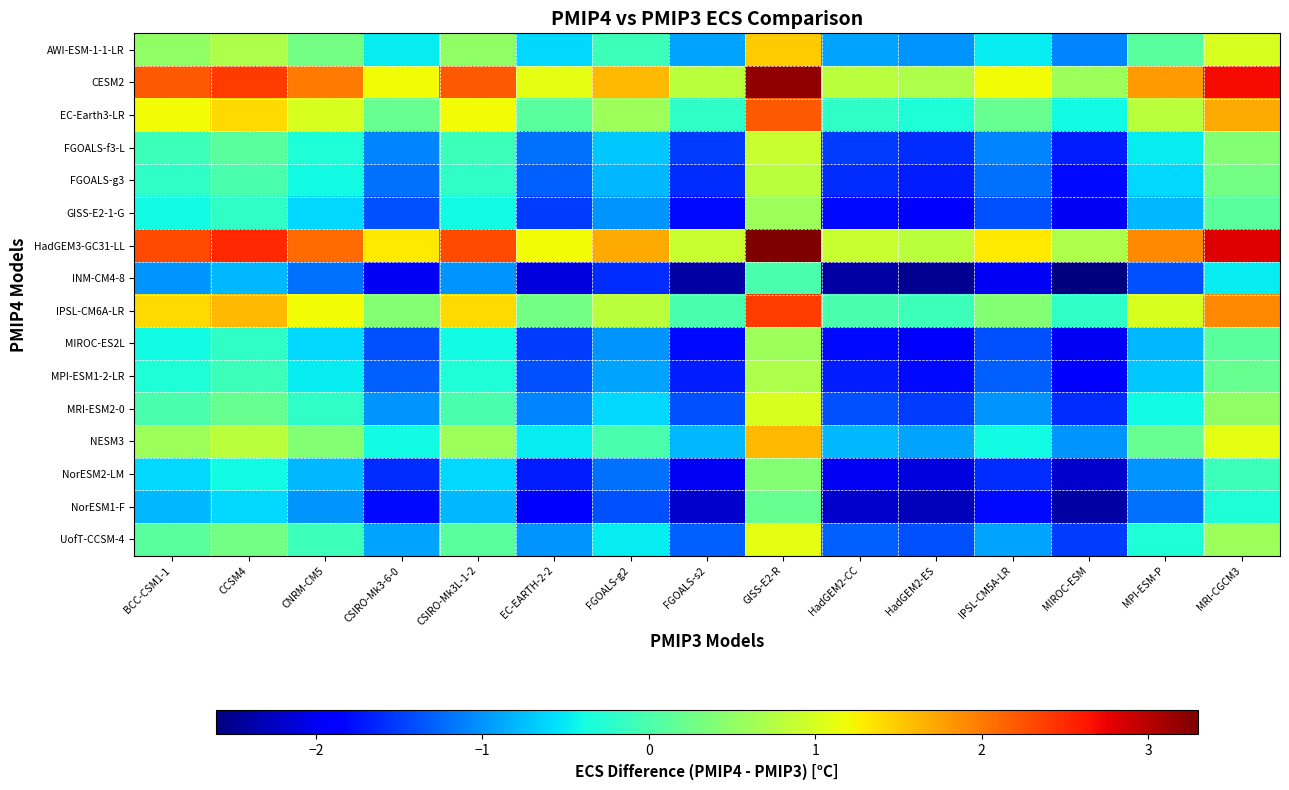

At MIROC-ESM, list the series in order from largest to smallest.

HadGEM3-GC31-LL, CESM2, IPSL-CM6A-LR, EC-Earth3-LR, NESM3, AWI-ESM-1-1-LR, UofT-CCSM-4, MRI-ESM2-0, FGOALS-f3-L, FGOALS-g3, MPI-ESM1-2-LR, GISS-E2-1-G, MIROC-ES2L, NorESM2-LM, NorESM1-F, INM-CM4-8